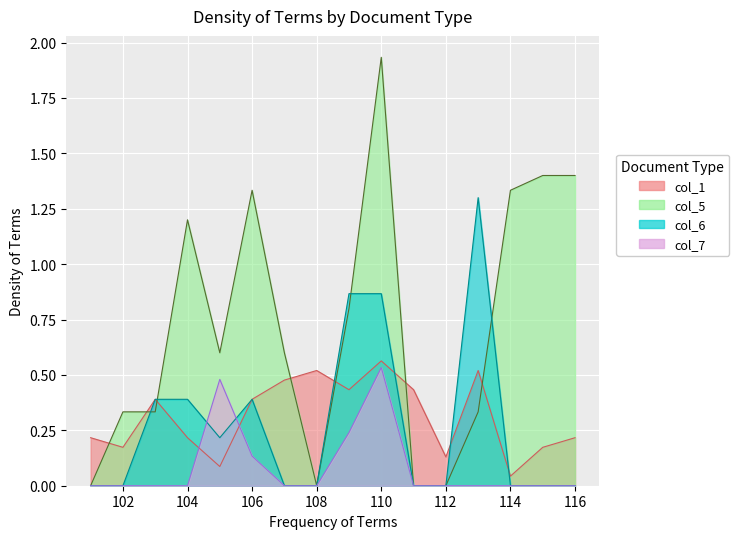

What is the highest value of the col_1 series?

0.6